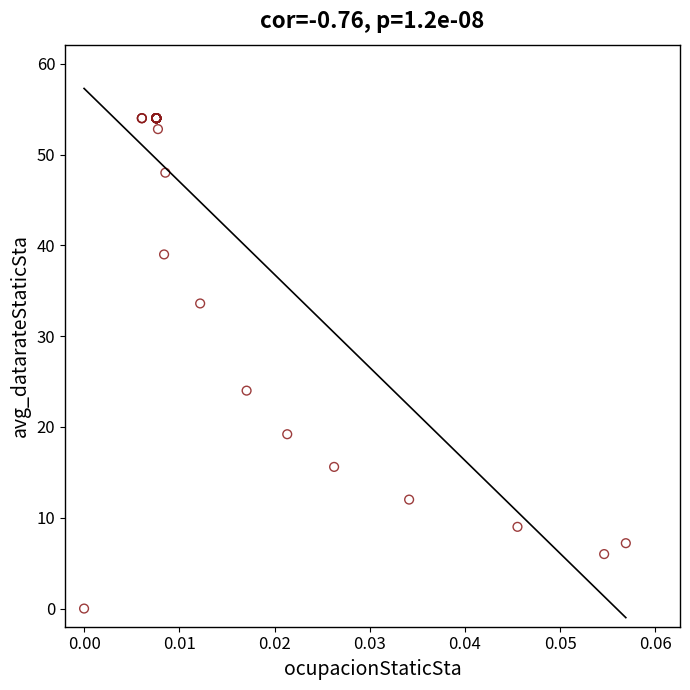

What Y value in the scatter plot is closest to 27?

24.0